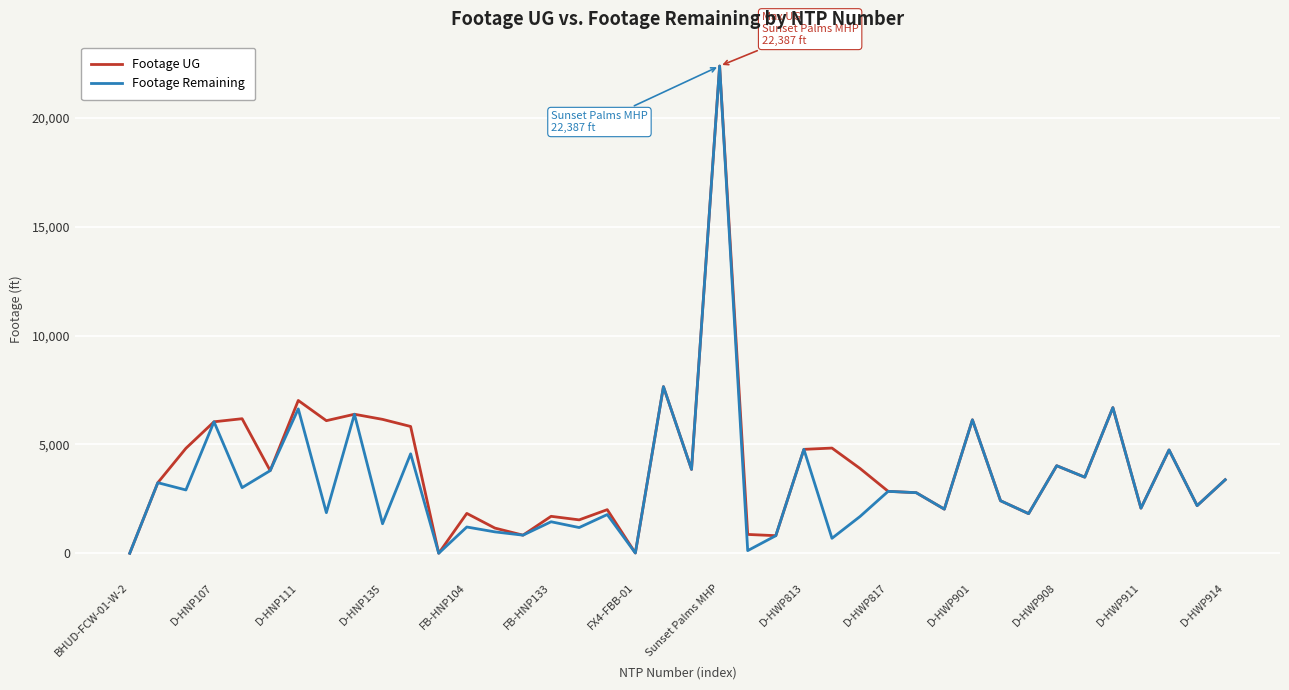

What is the greatest value displayed?

22387